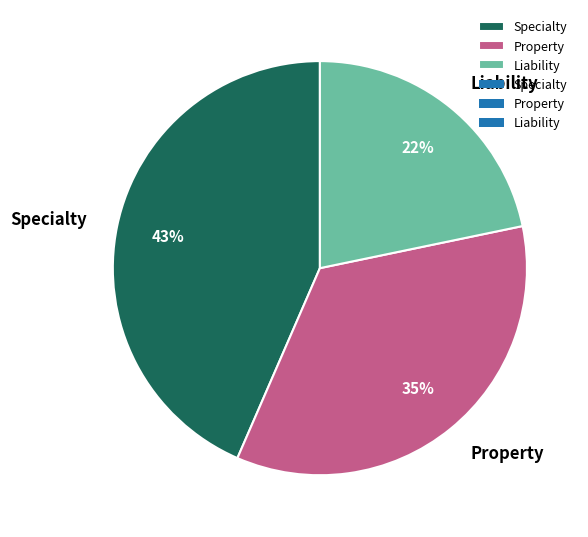

To the nearest percent, what is the combined percentage of Property and Specialty?

78%